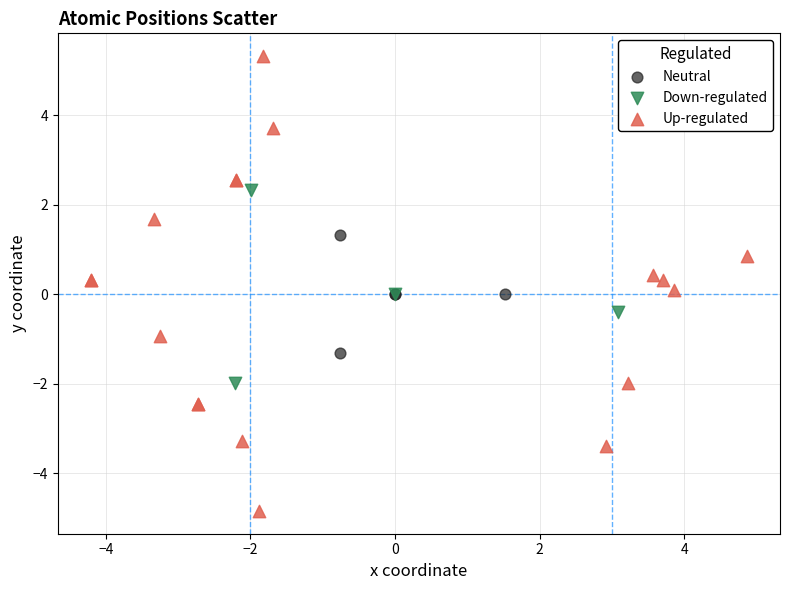

Which series contains the lowest Y value?

Up-regulated